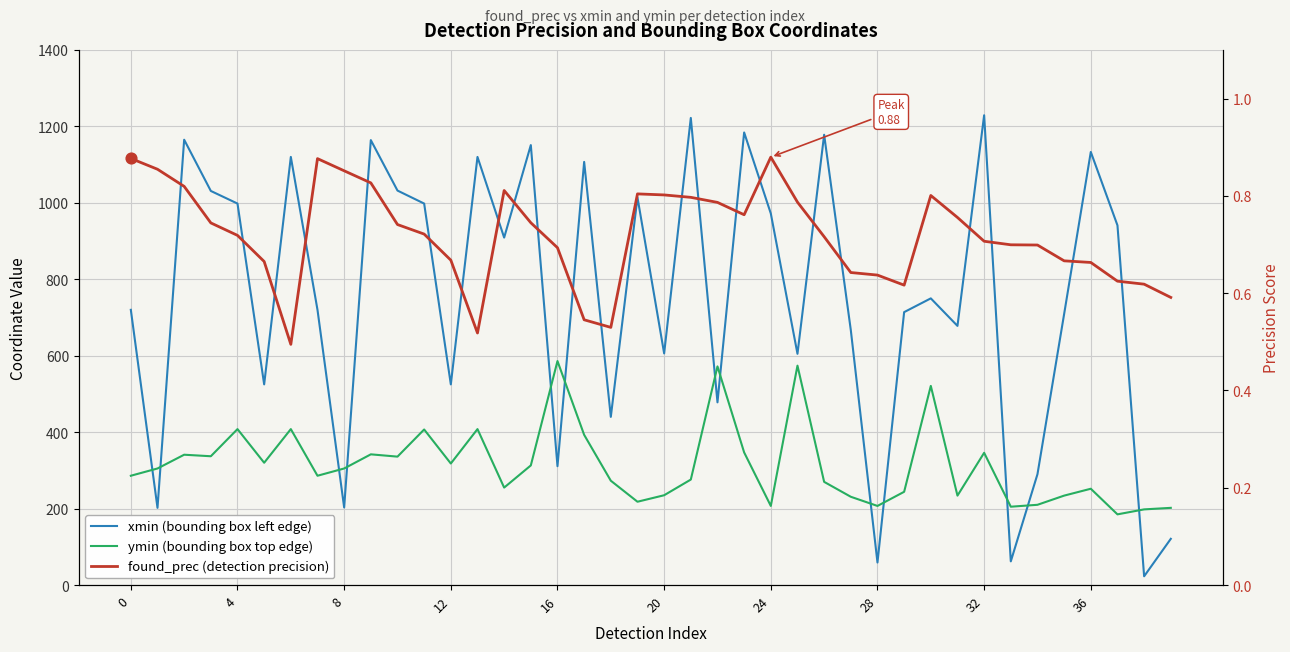

At which category is the sum across all series the highest?

32